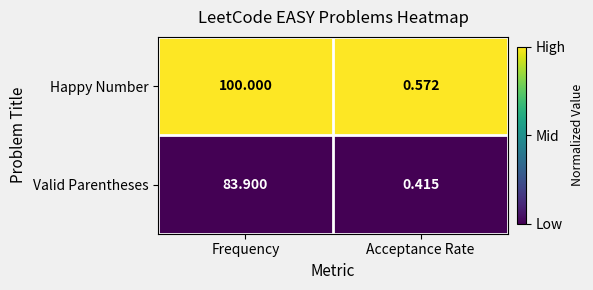

Count the number of data series in this chart.

2